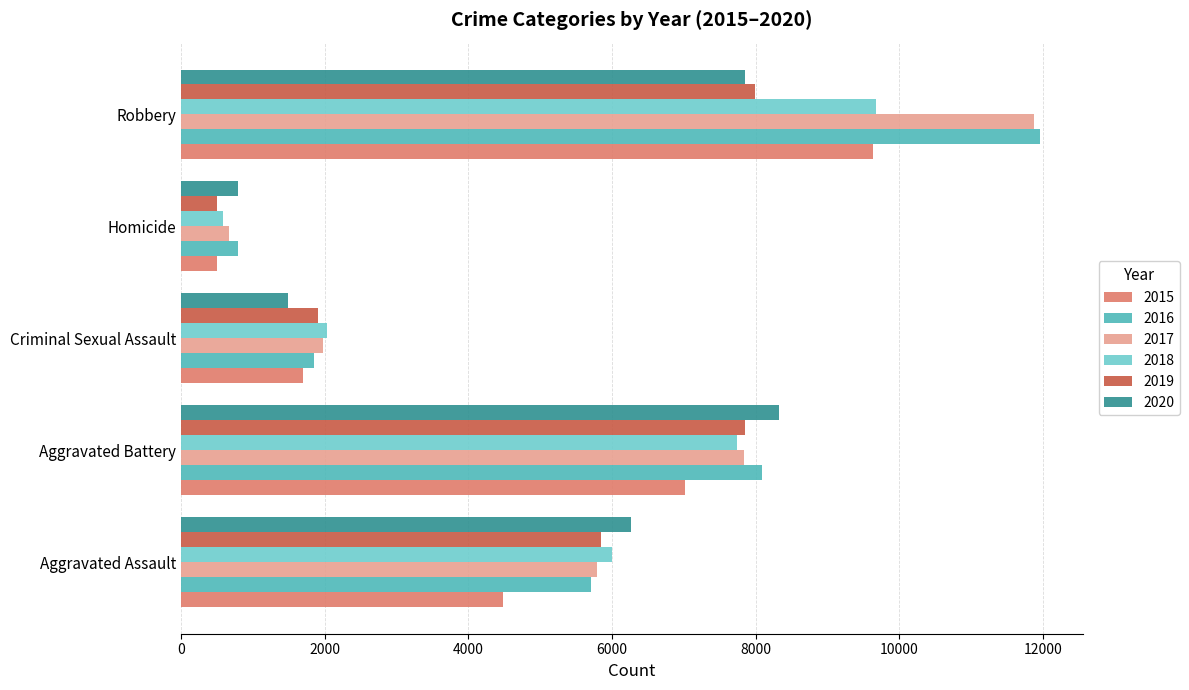

What is the spread (max minus min) of values at Robbery?

4105